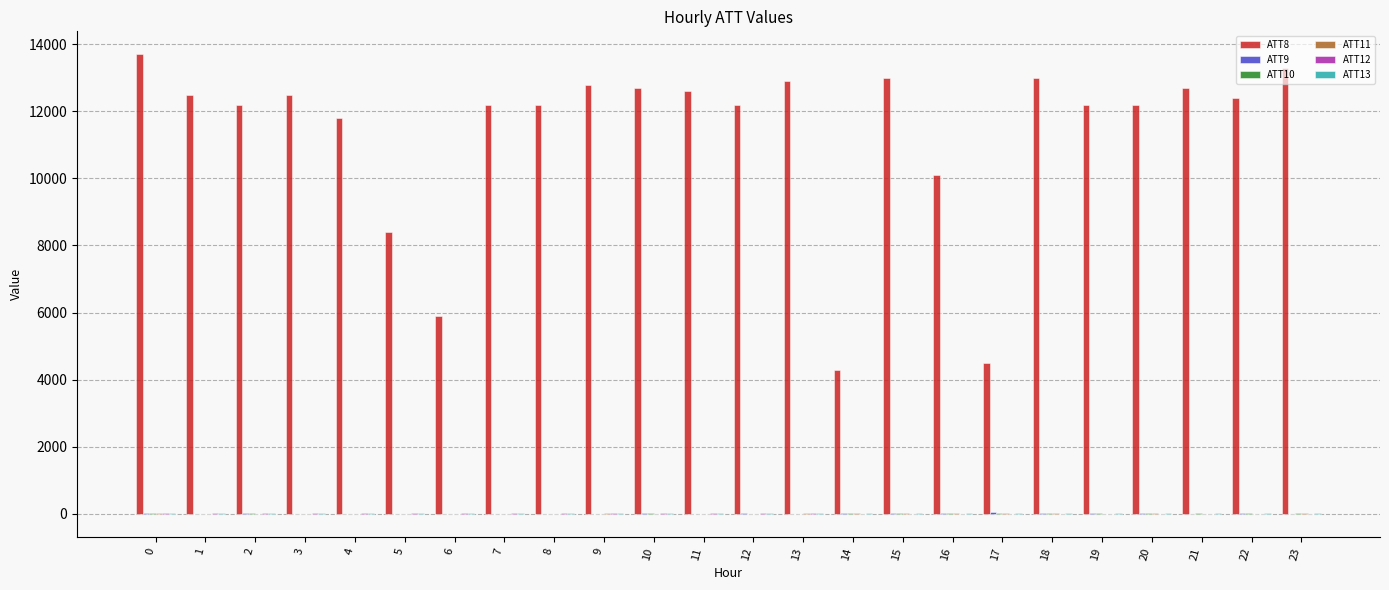

What is the total value across all series at 16?

10196.9